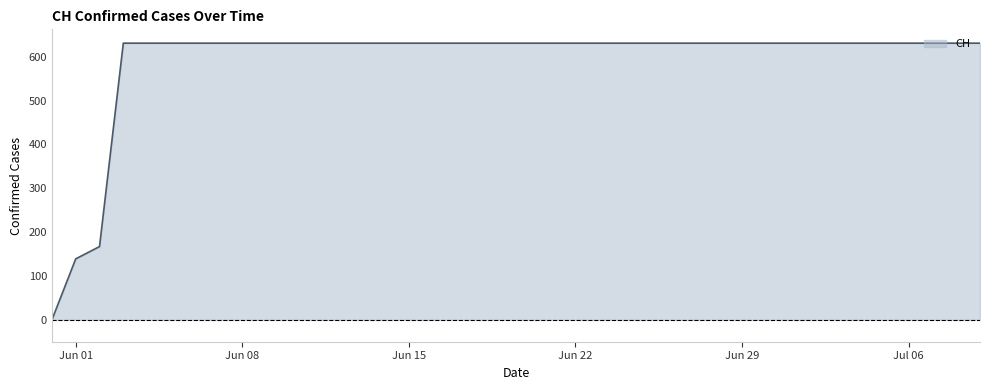

What is the difference between the maximum and minimum values?

631